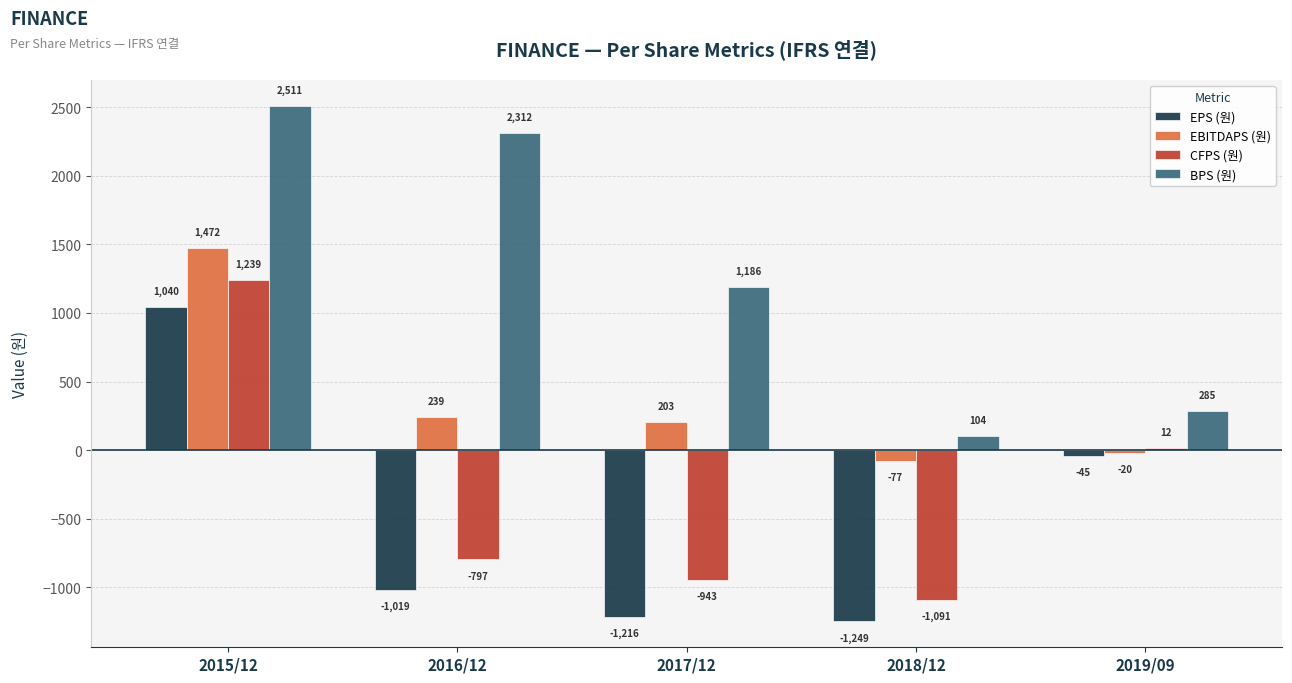

At which label does CFPS (원) first exceed -797?

2015/12